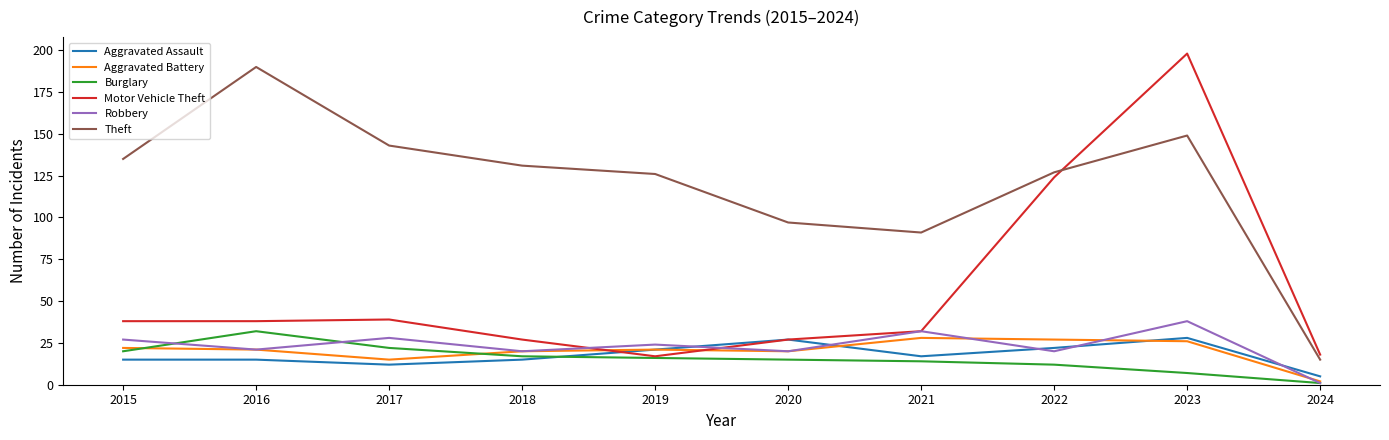

True or false: Burglary and Theft intersect in this chart.

False